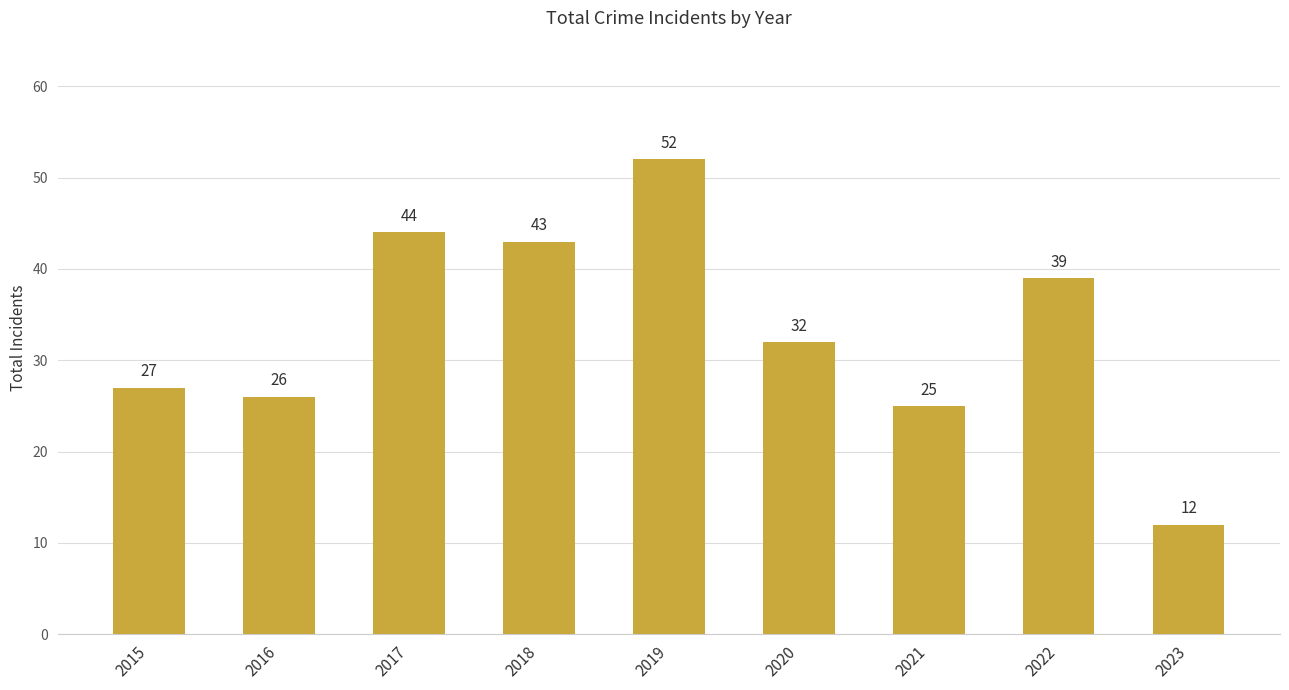

What is the sum of all values?

300